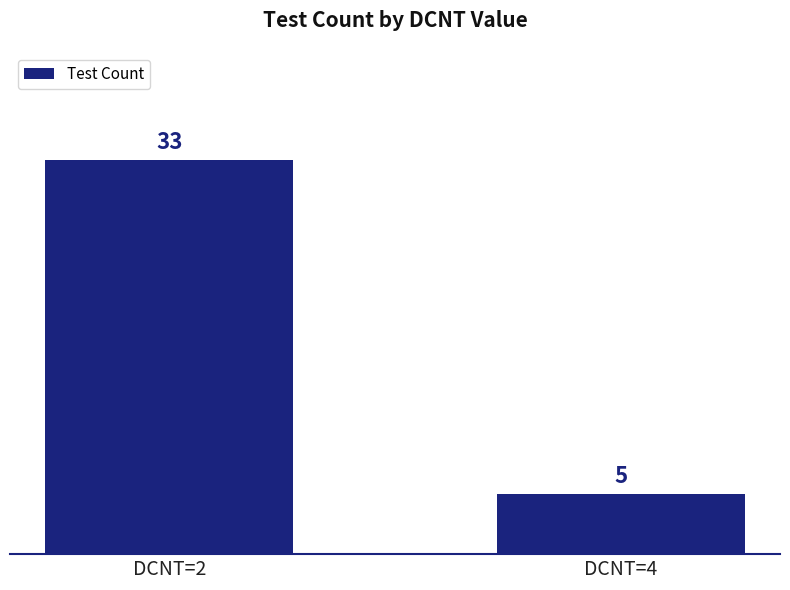

What is the smallest value displayed?

5